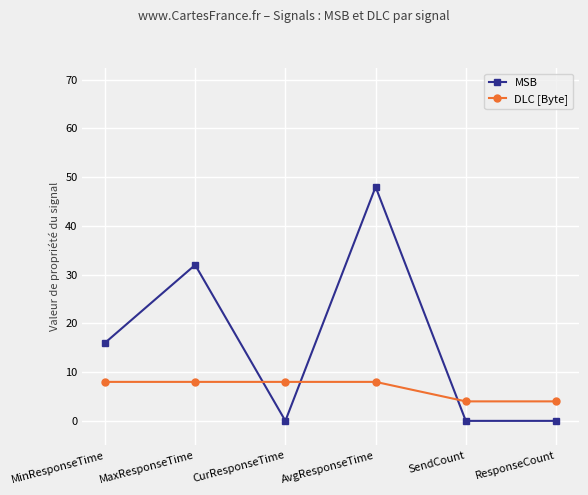

Which series has the widest spread of values?

MSB